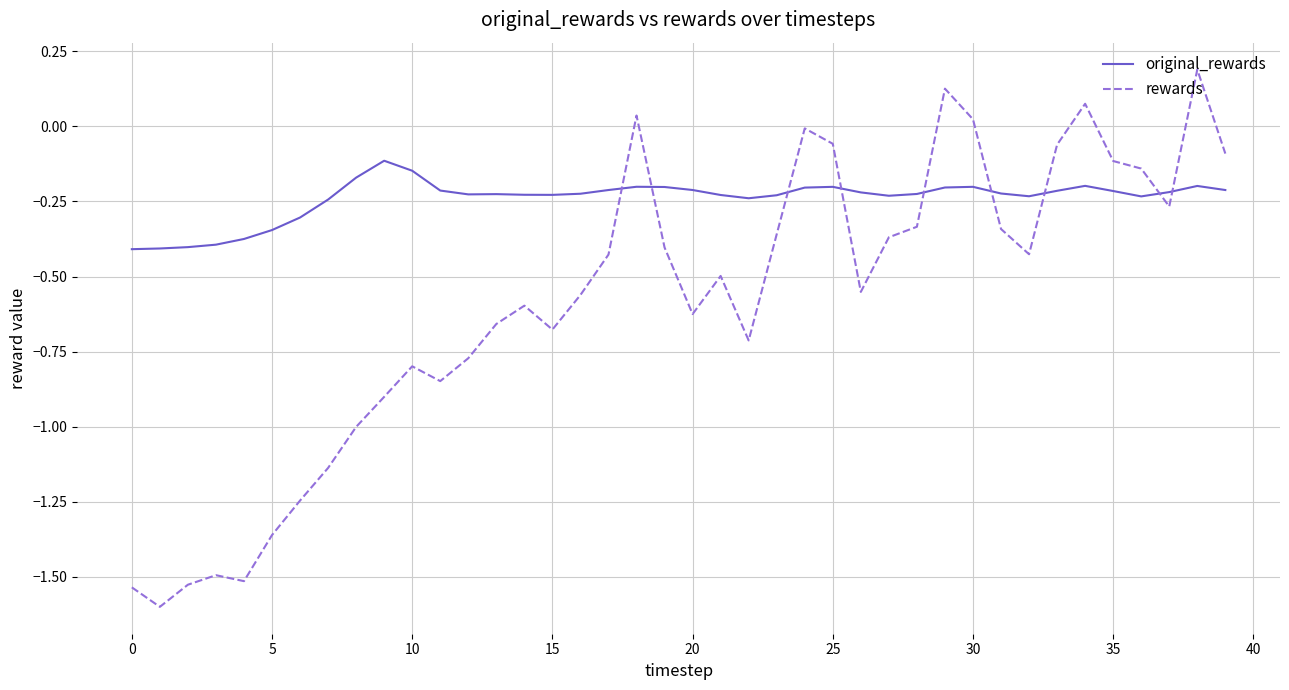

What is the difference between the maximum and second lowest values in the original_rewards series?

0.3